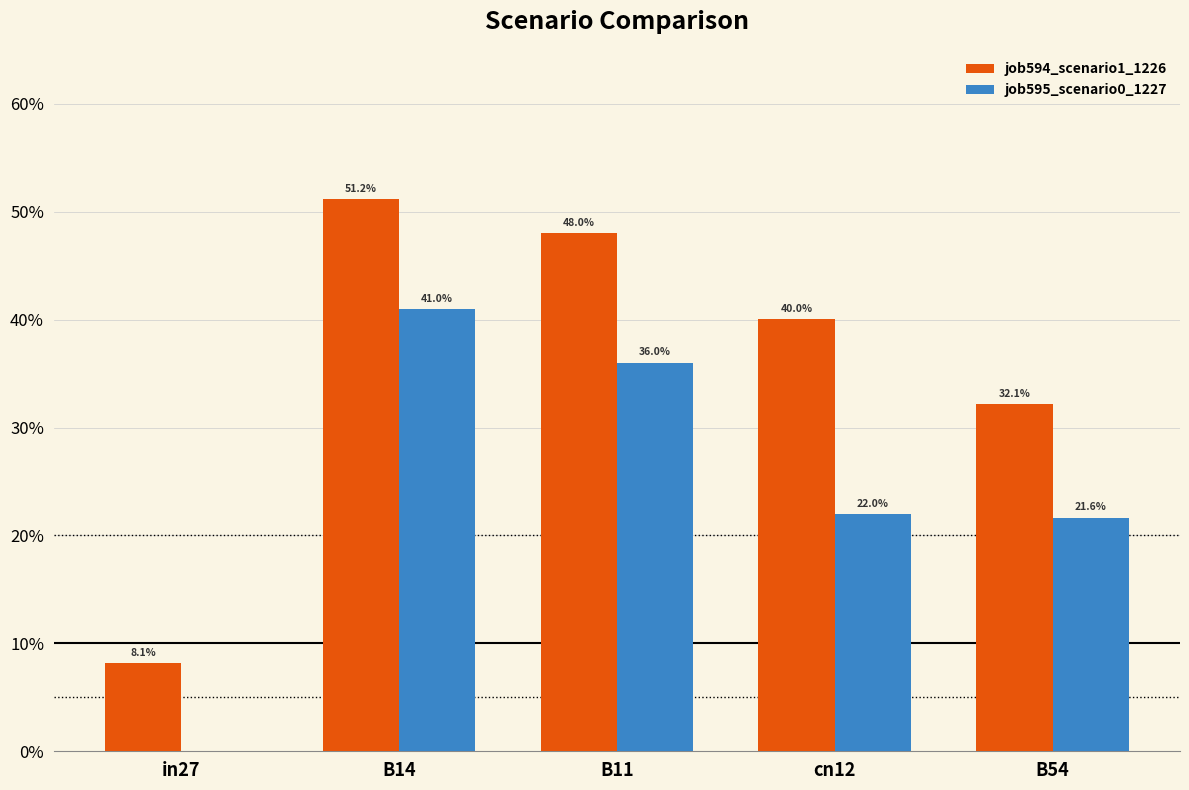

What are all the series names shown in the legend?

job594_scenario1_1226, job595_scenario0_1227